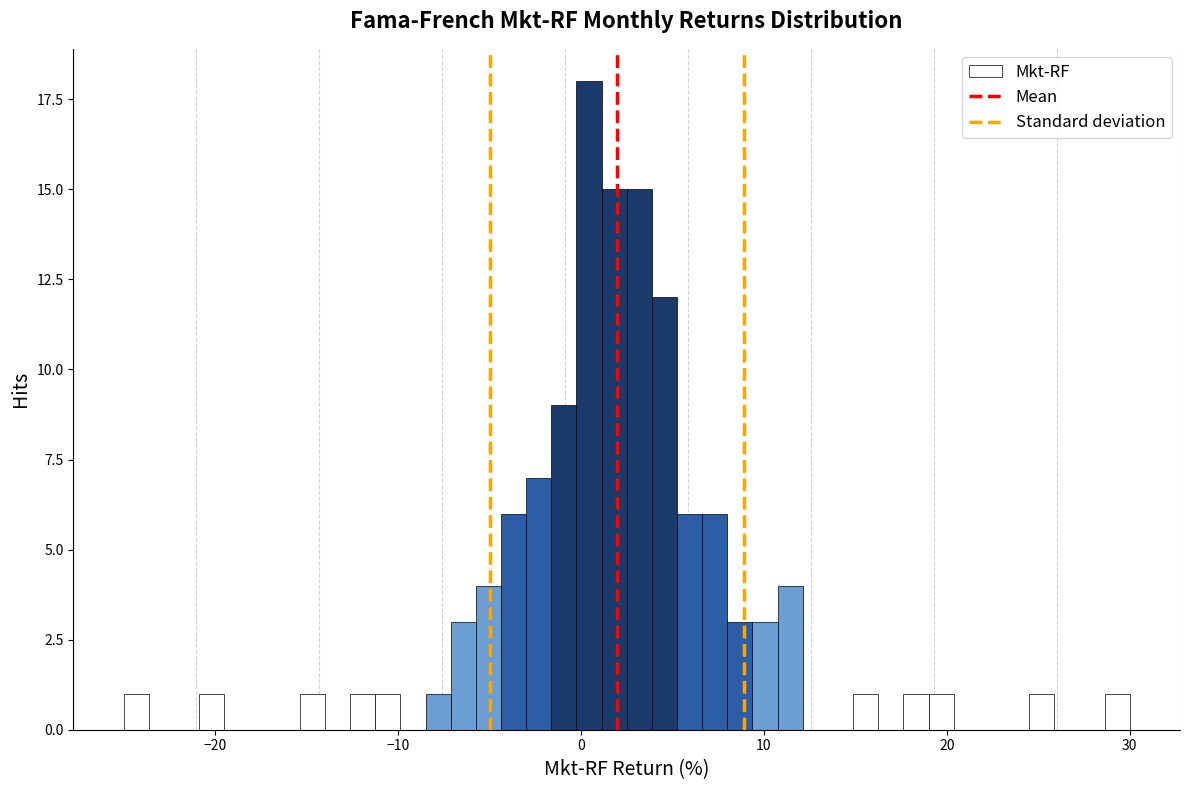

Around what value on the x-axis is the tallest bar? Give the approximate position of its centre, as read against the axis.

0